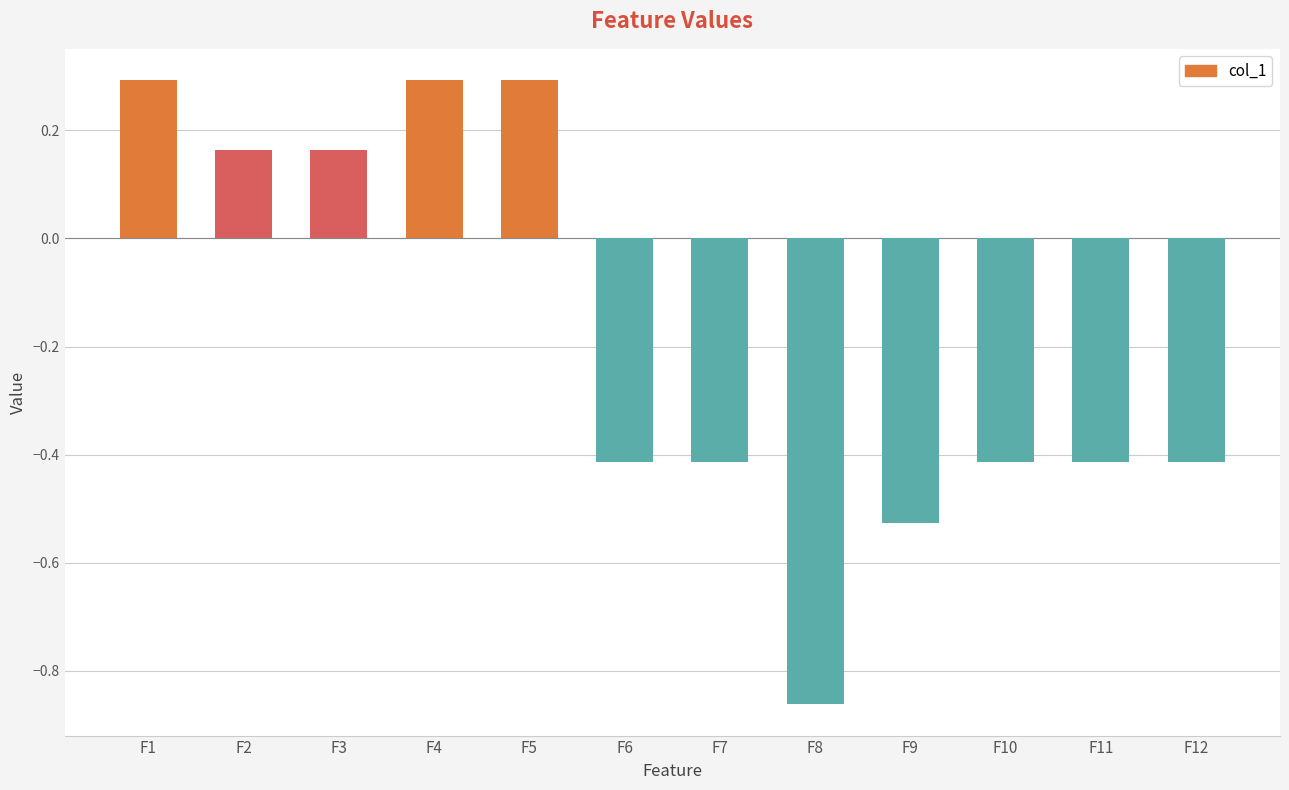

At which label does the data first exceed 0?

F1